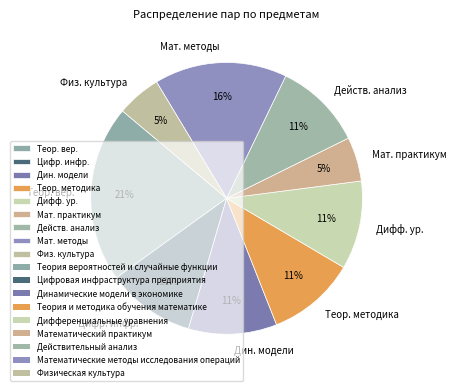

Count the number of slices in the pie.

9